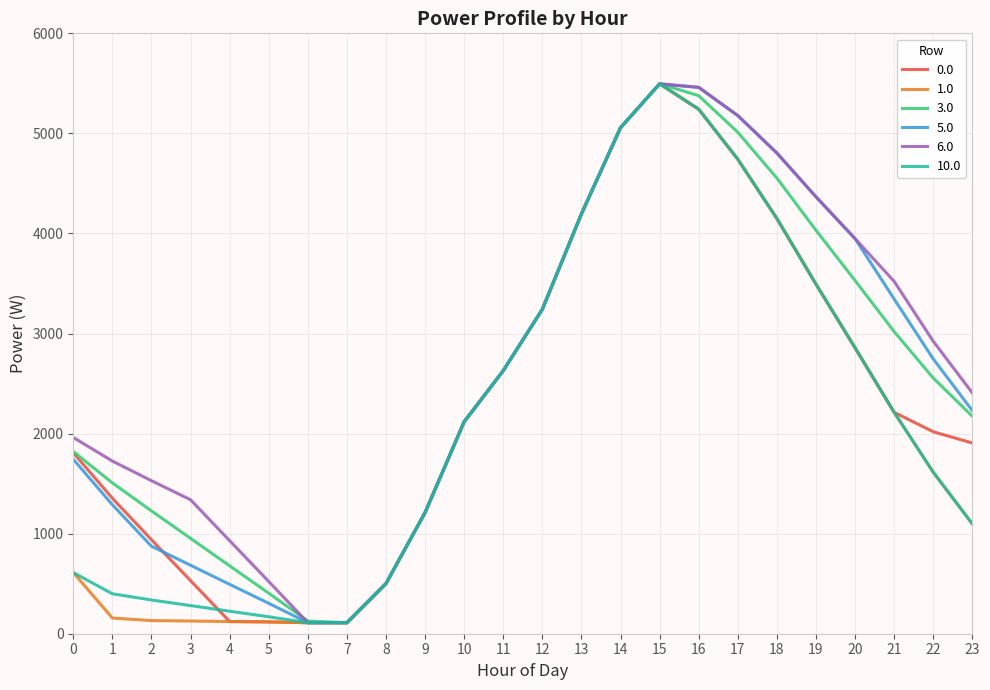

What is the difference between the highest and lowest values at 0?

1350.3